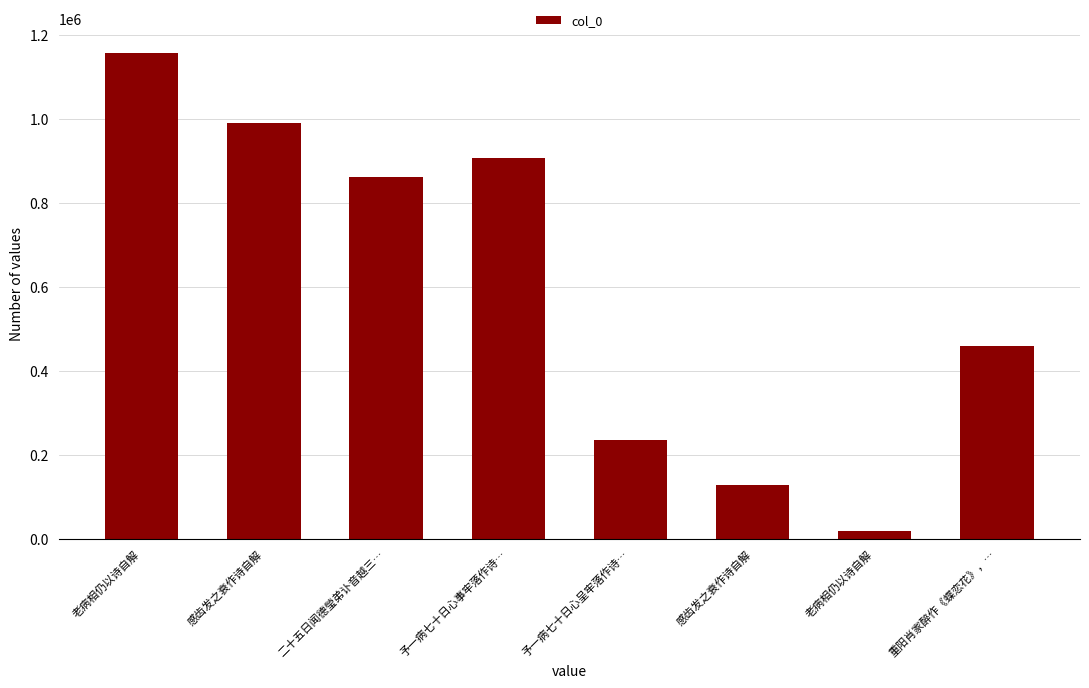

How many distinct data groups are displayed?

1